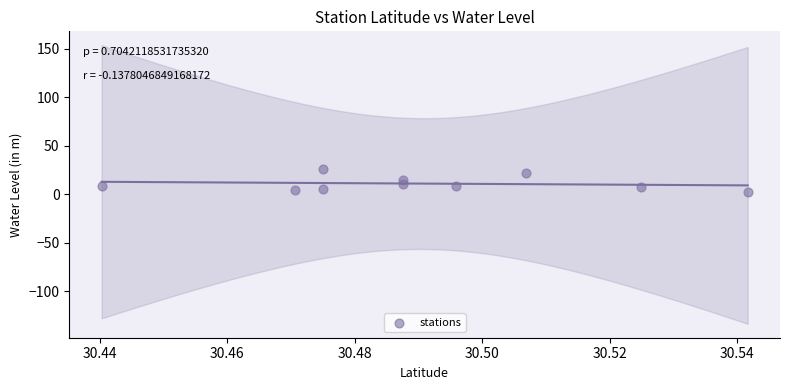

What is the range of Y values (max minus min)?

23.6